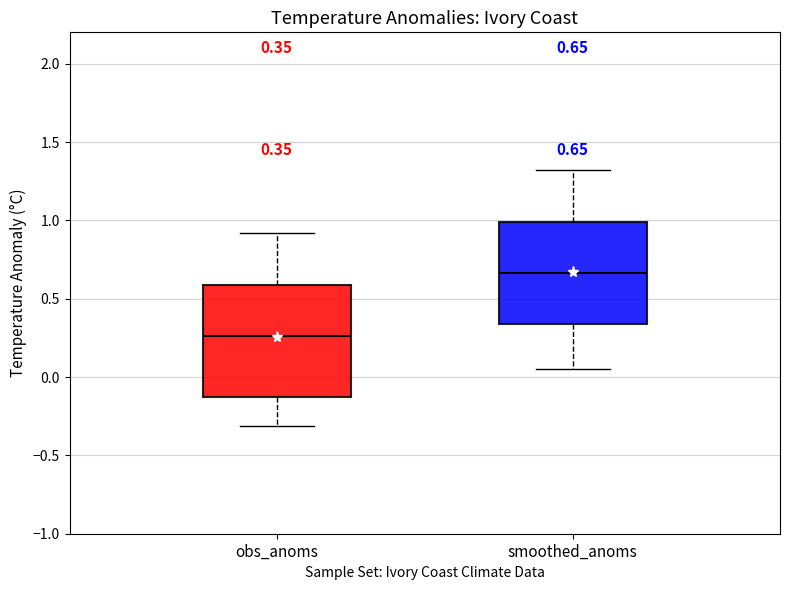

Which box's median line is the highest?

smoothed_anoms